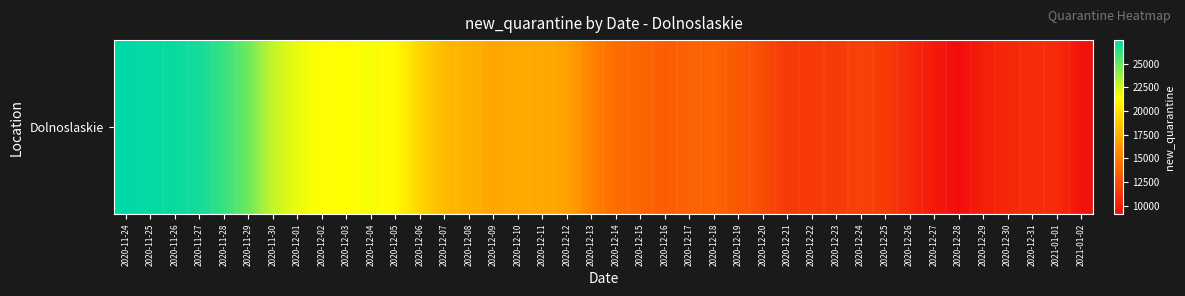

List the labels in order of value, largest first.

2020-11-24, 2020-11-25, 2020-11-26, 2020-11-27, 2020-11-28, 2020-11-29, 2020-11-30, 2020-12-01, 2020-12-04, 2020-12-03, 2020-12-02, 2020-12-05, 2020-12-06, 2020-12-07, 2020-12-08, 2020-12-11, 2020-12-10, 2020-12-09, 2020-12-12, 2020-12-13, 2020-12-14, 2020-12-15, 2020-12-18, 2020-12-17, 2020-12-16, 2020-12-19, 2020-12-20, 2020-12-24, 2020-12-23, 2020-12-25, 2020-12-22, 2020-12-21, 2020-12-31, 2021-01-01, 2020-12-26, 2020-12-30, 2020-12-29, 2020-12-27, 2021-01-02, 2020-12-28